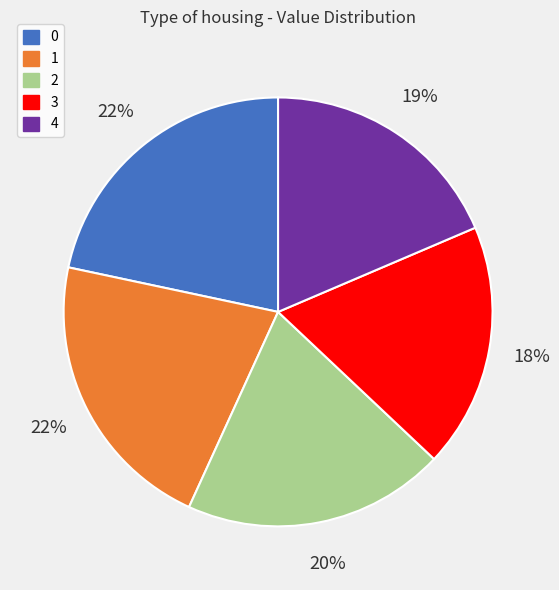

What percentage is the 3 slice, to the nearest percent?

18%